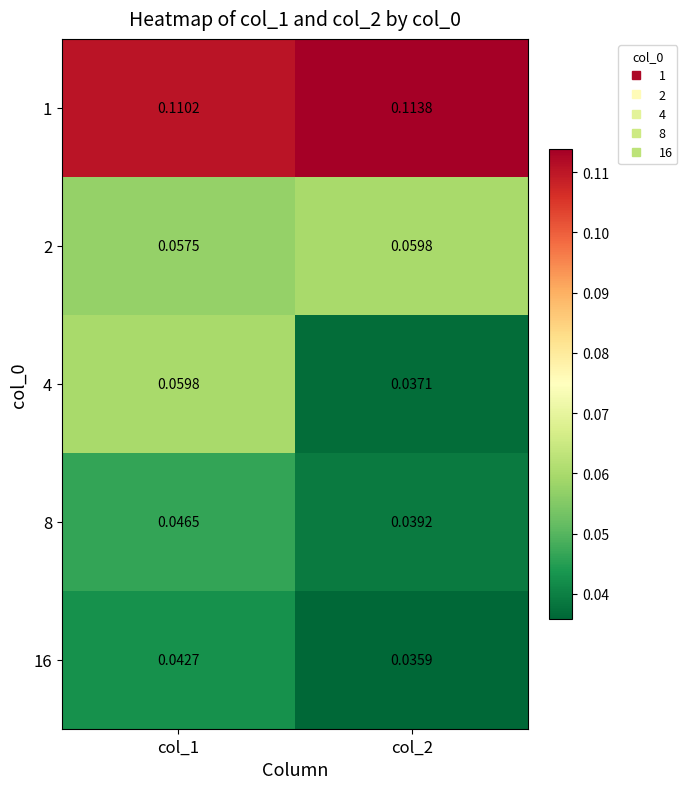

Which series changed the most between col_1 and col_2?

4